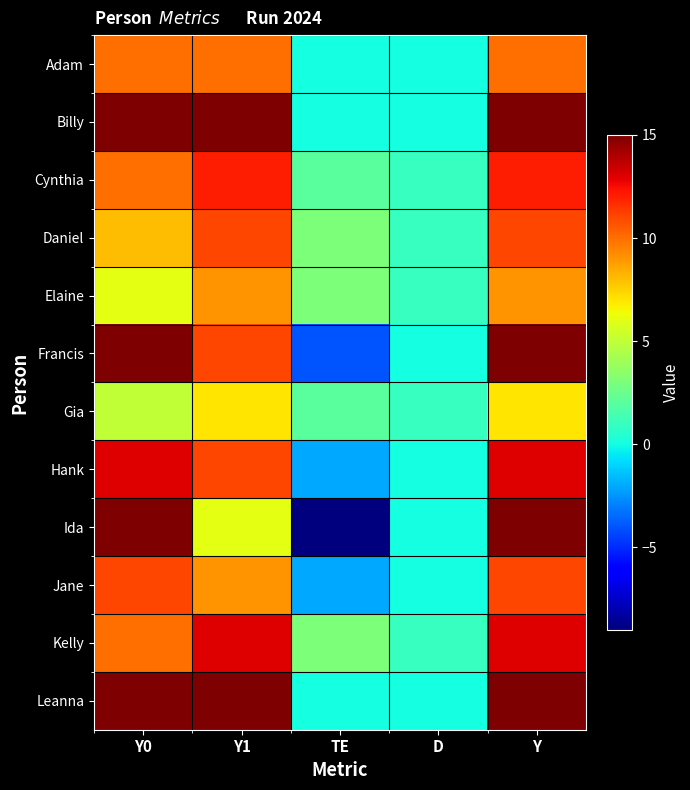

Which series has the widest spread of values?

Ida